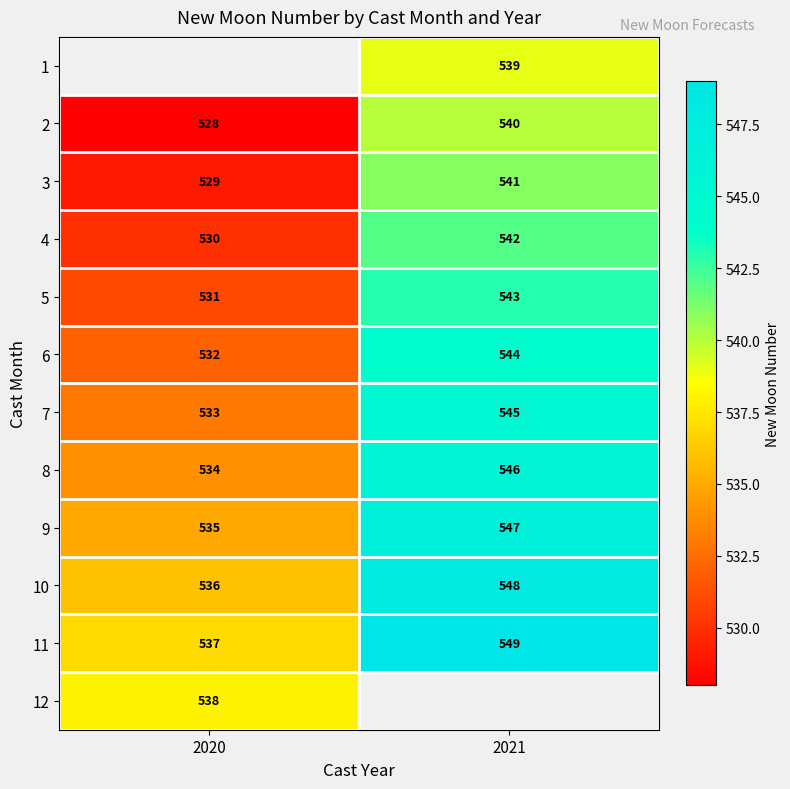

Which has a higher value, 2020 or 2021?

2021